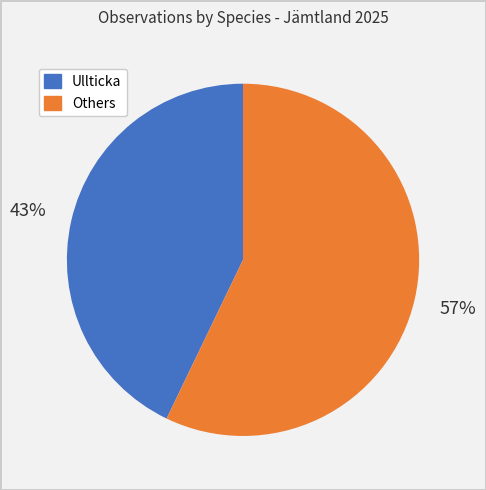

Count the number of slices in the pie.

2